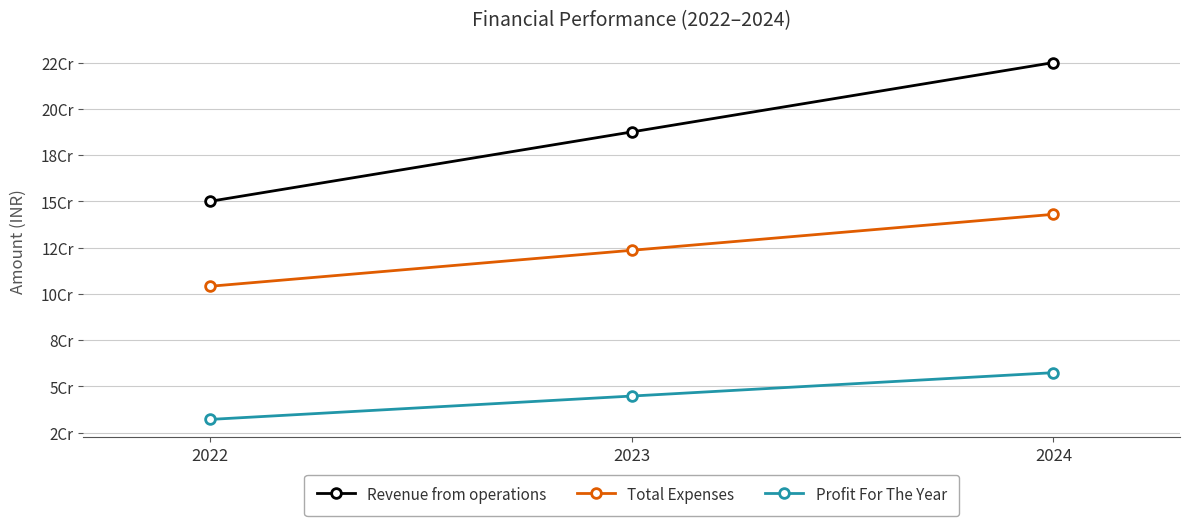

What are all the series names shown in the legend?

Revenue from operations, Total Expenses, Profit For The Year